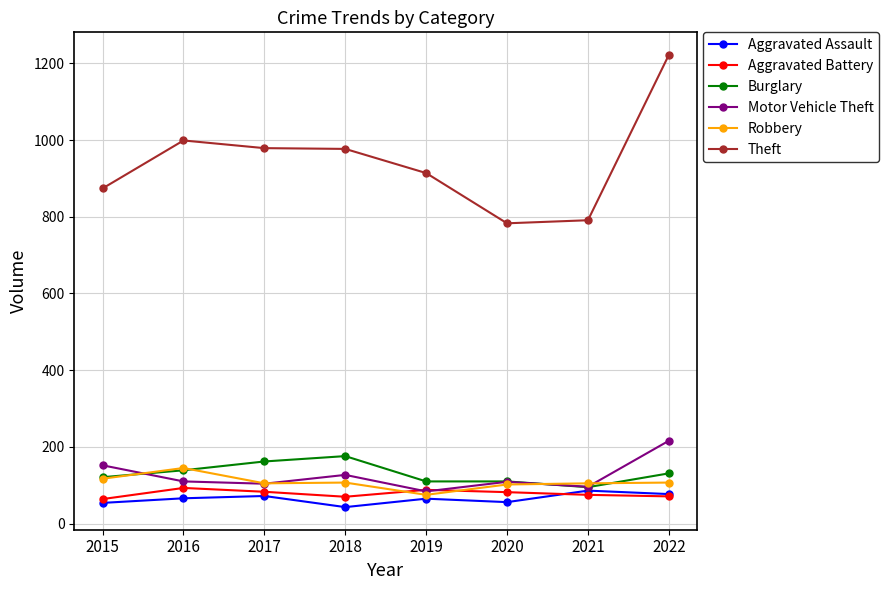

True or false: Theft and Burglary cross at least once.

False